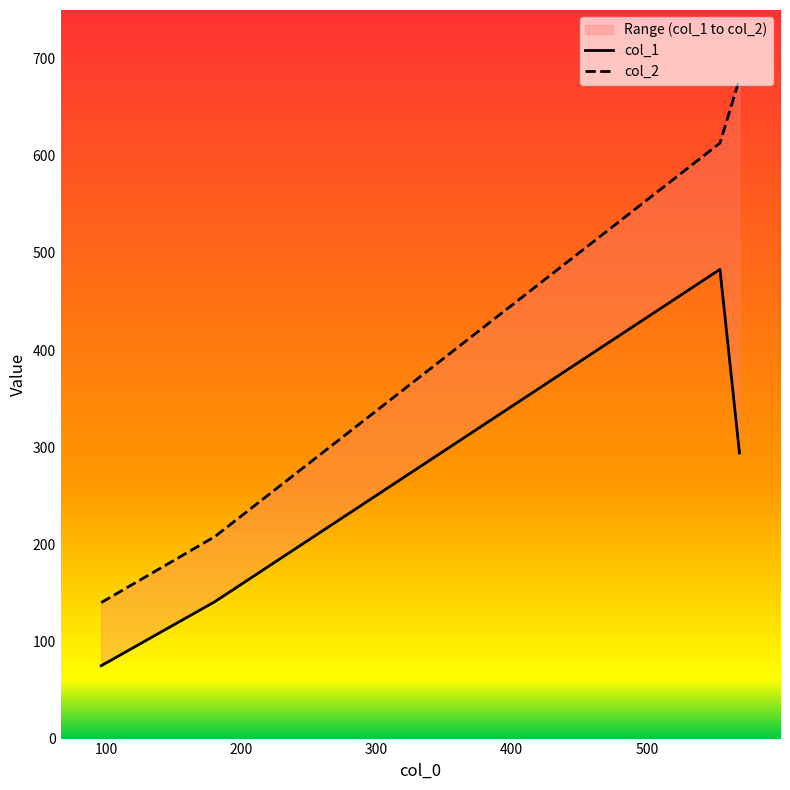

Count the number of data series in this chart.

2